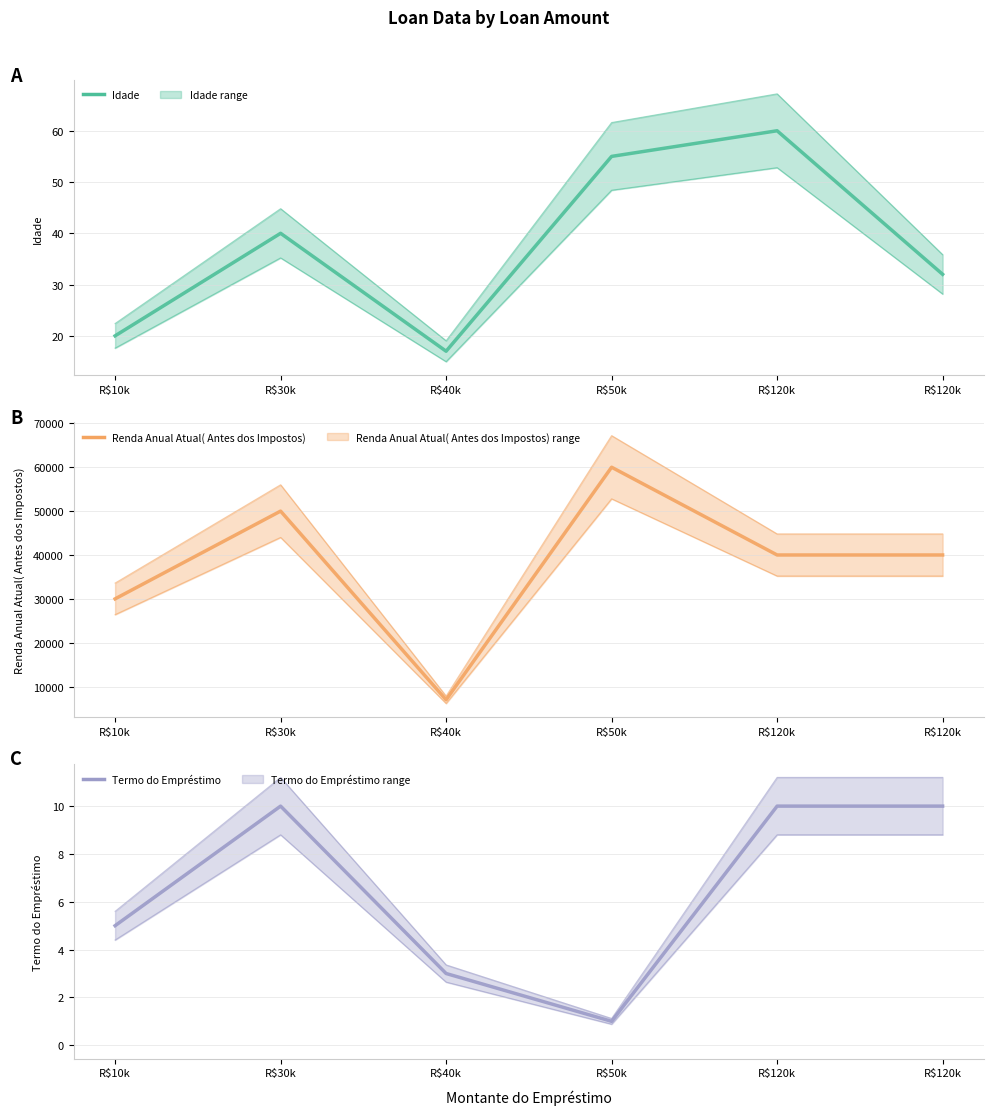

Between R$120k and R$10k, which is larger?

R$120k